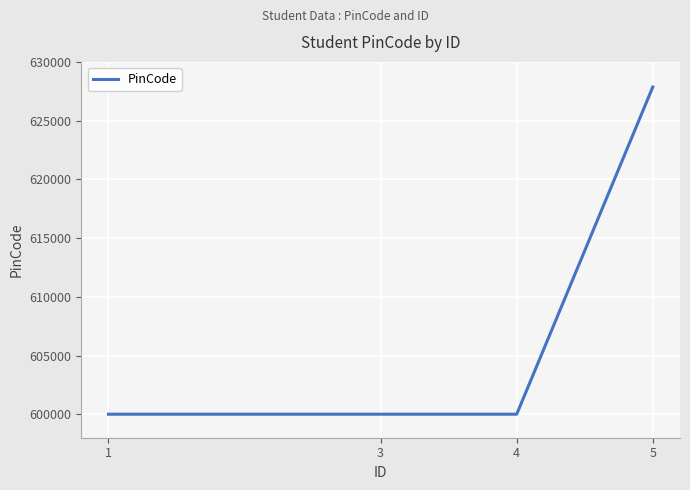

What is the difference between the values at 5 and 4?

27859